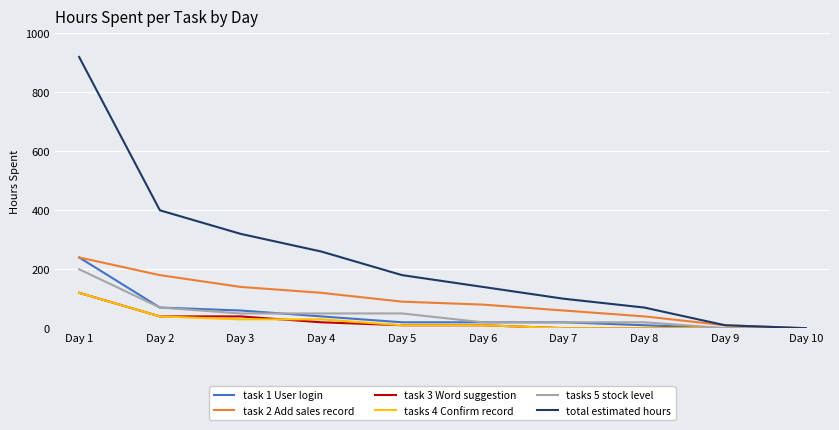

Is it true that task 3 Word suggestion equals 40 at Day 2?

True